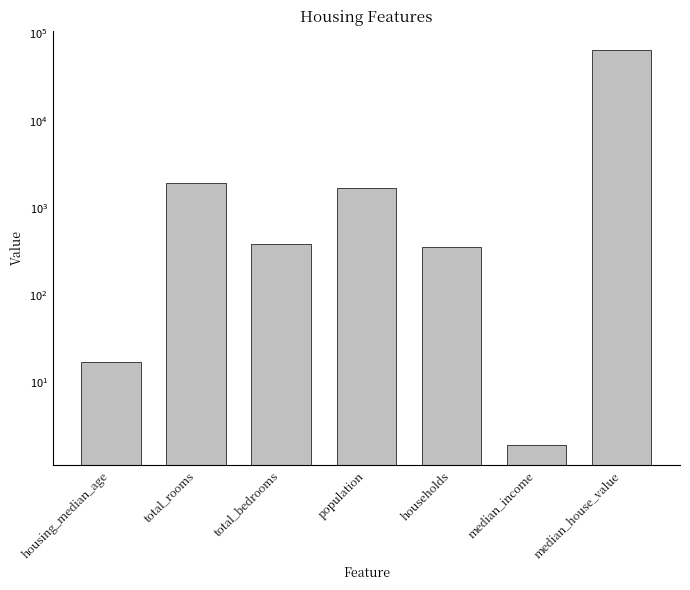

Which has a higher value, housing_median_age or median_house_value?

median_house_value